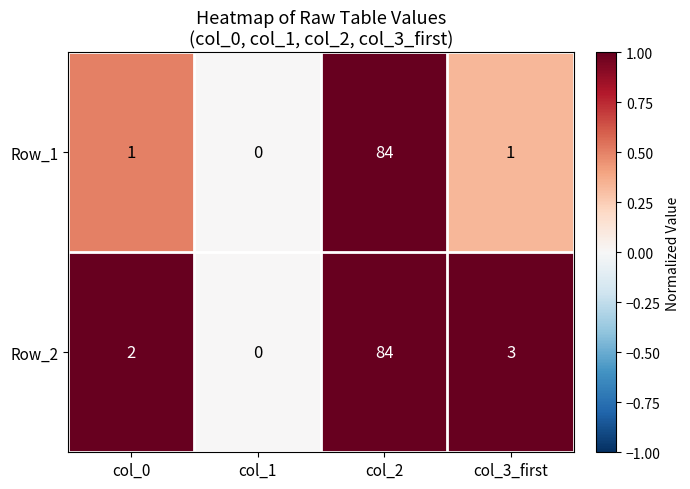

What is the greatest value displayed?

84